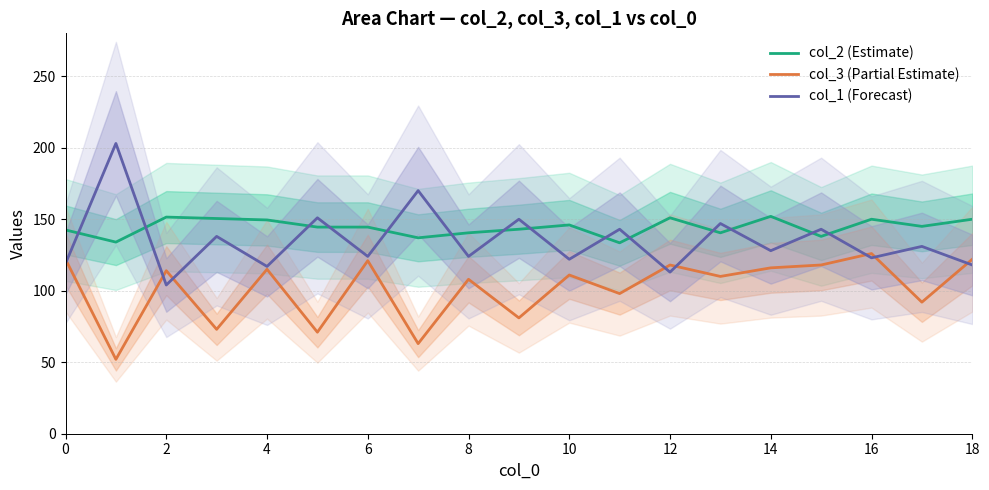

At which category is the sum across all series the highest?

15